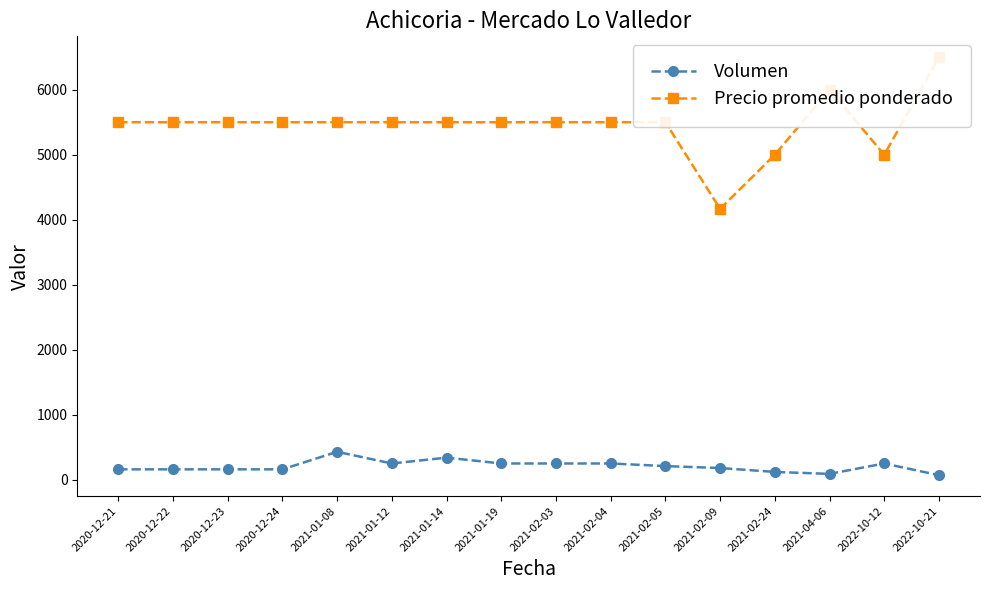

True or false: Volumen has a value of 159 at 2021-02-04.

False